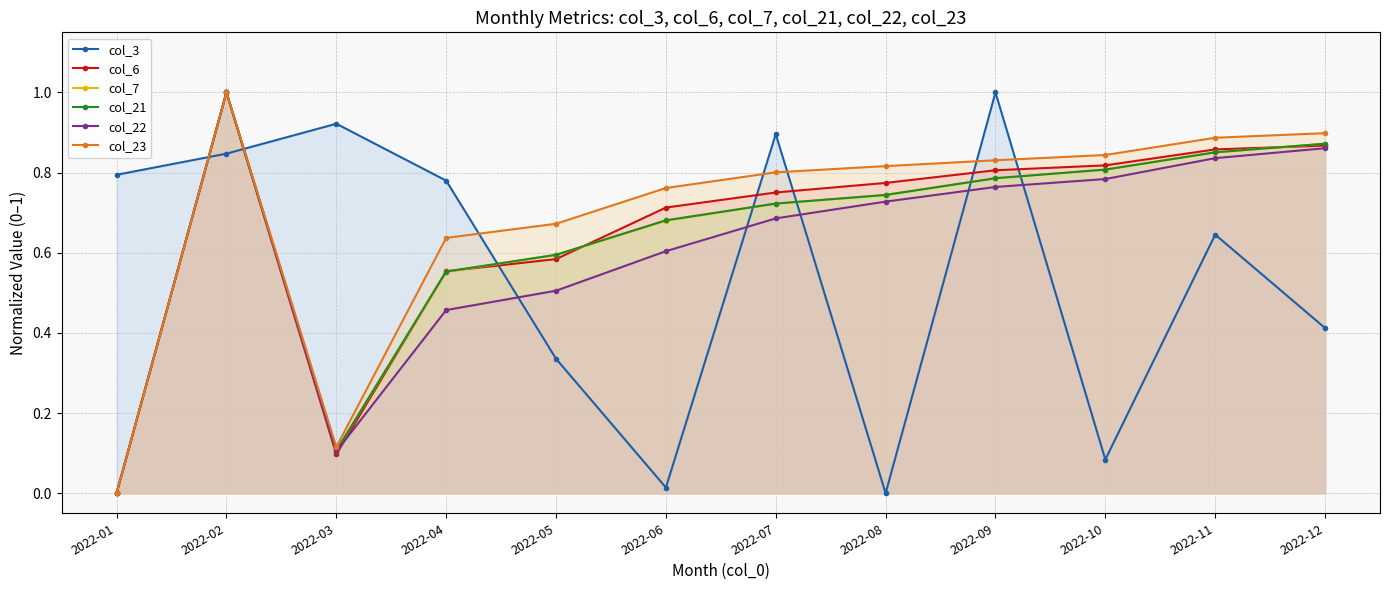

Does the chart display data point markers on the line(s)?

Yes